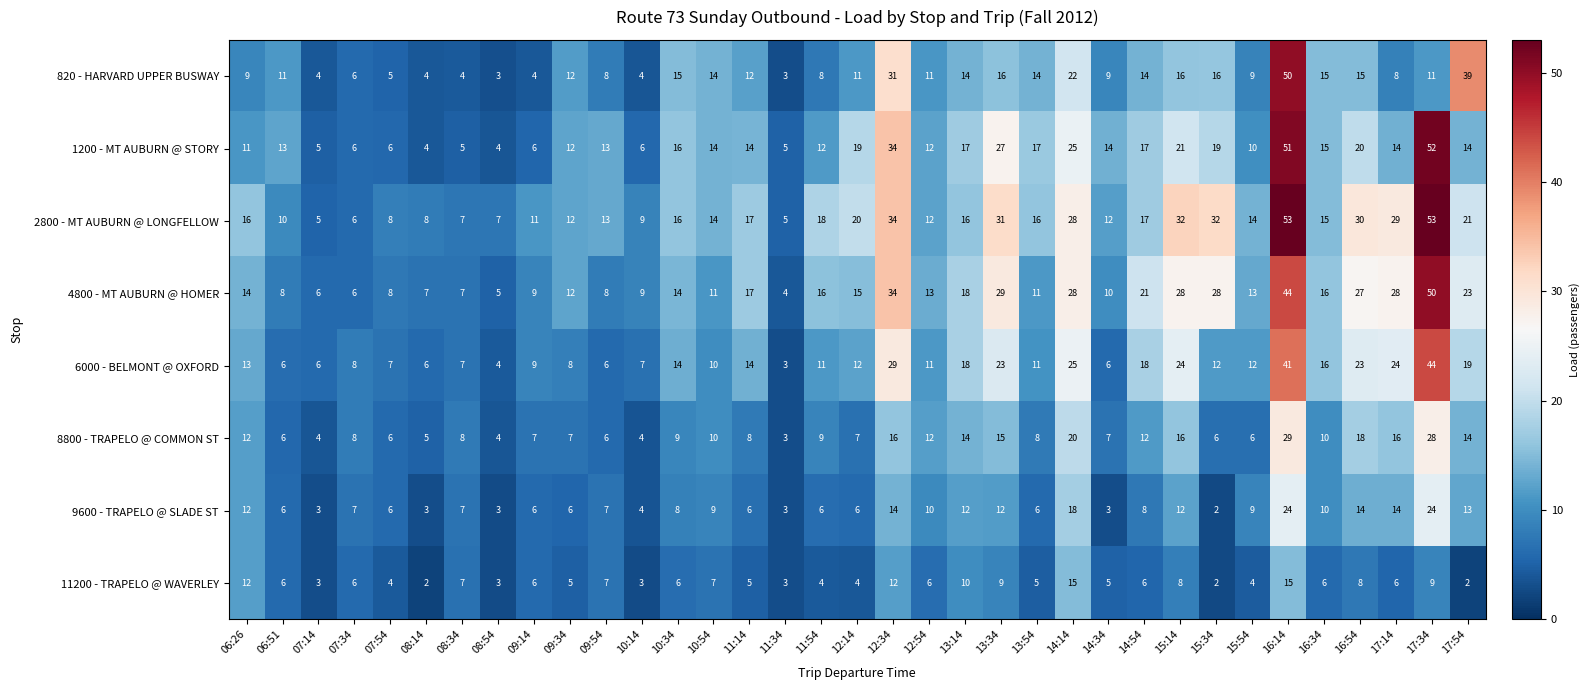

What is the spread (max minus min) of values at 10:34?

10